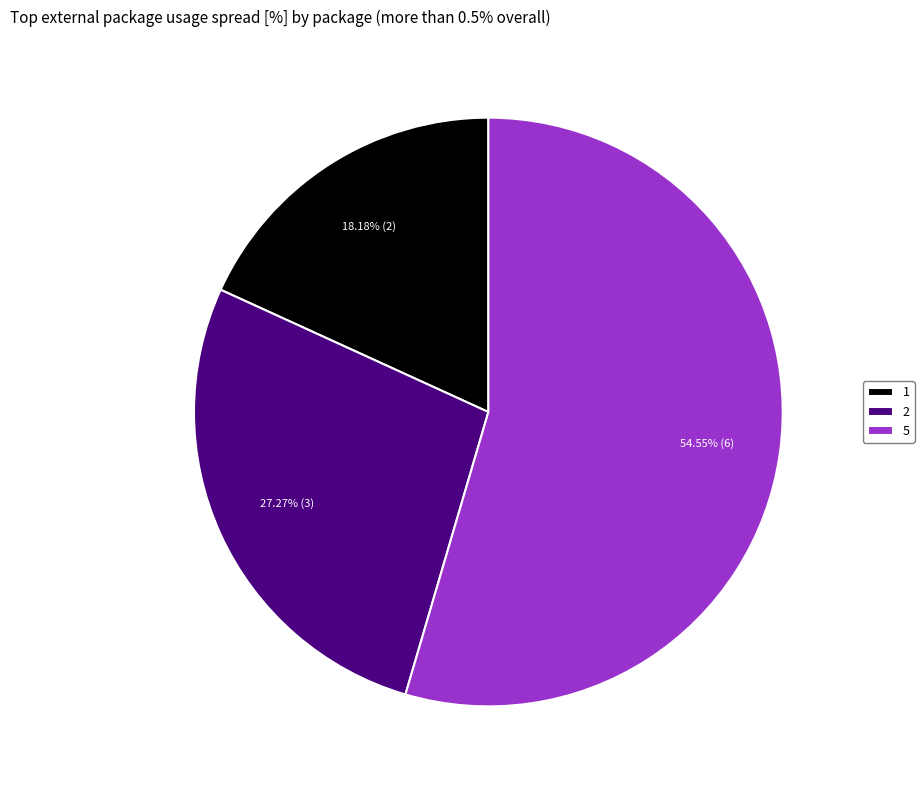

What is the smallest slice in the pie chart?

1